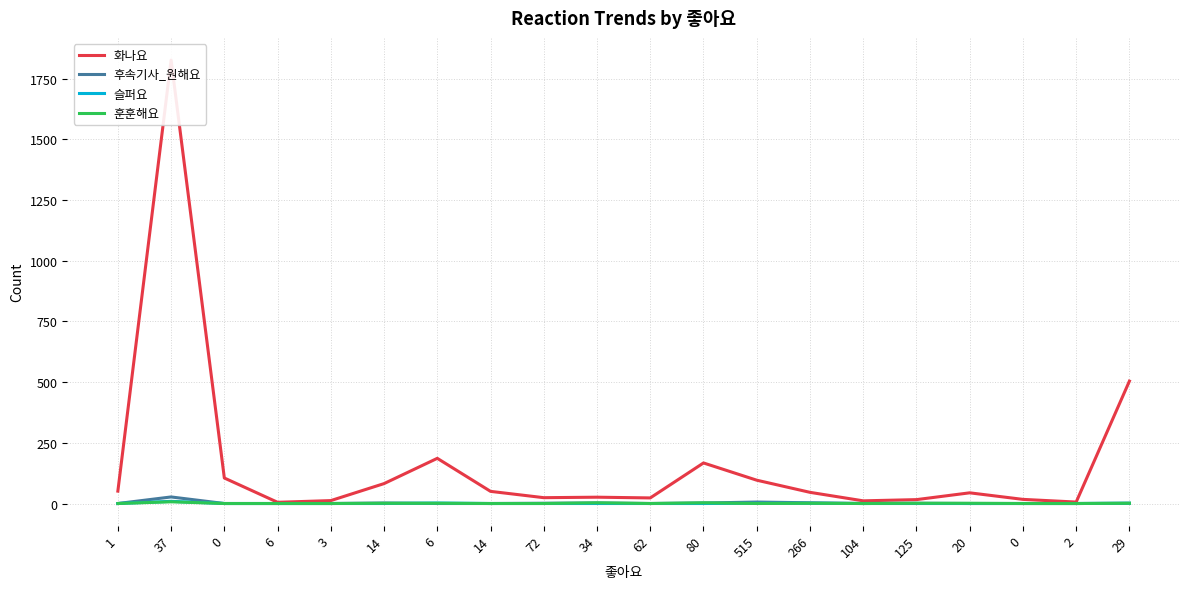

Is the value of 훈훈해요 at 34 greater than the value of 화나요 at 0?

No